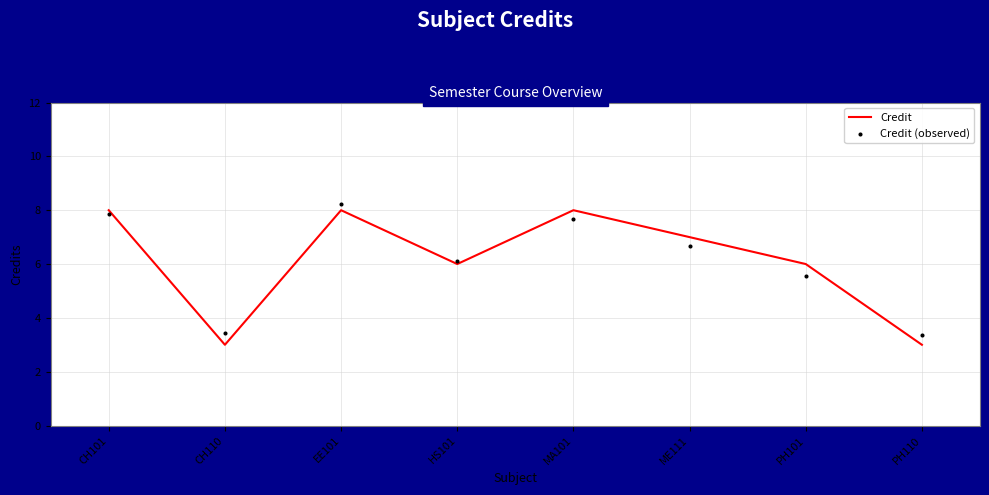

What are all the series names shown in the legend?

Credit, Credit (observed)